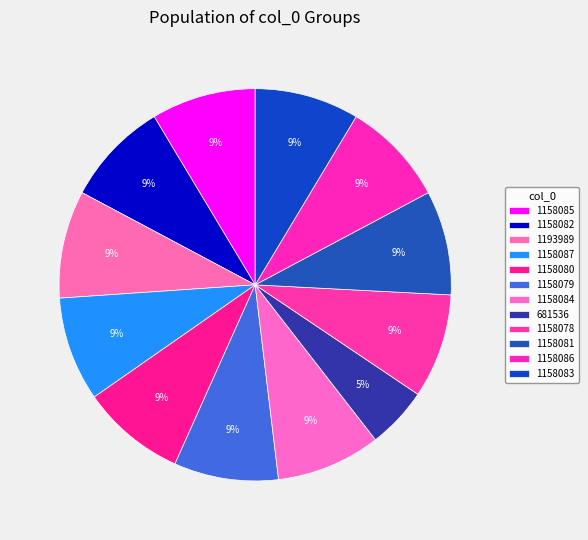

Does 1158078 represent more than half of the total?

No